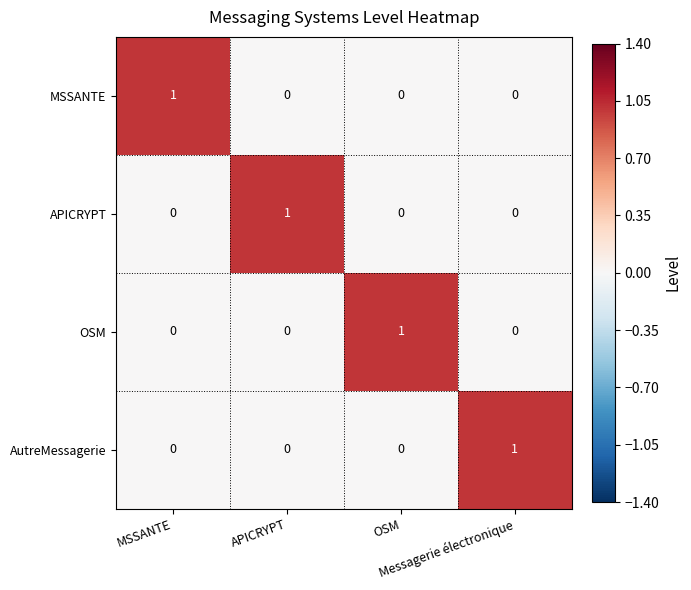

At how many categories does at least one series exceed 0?

4